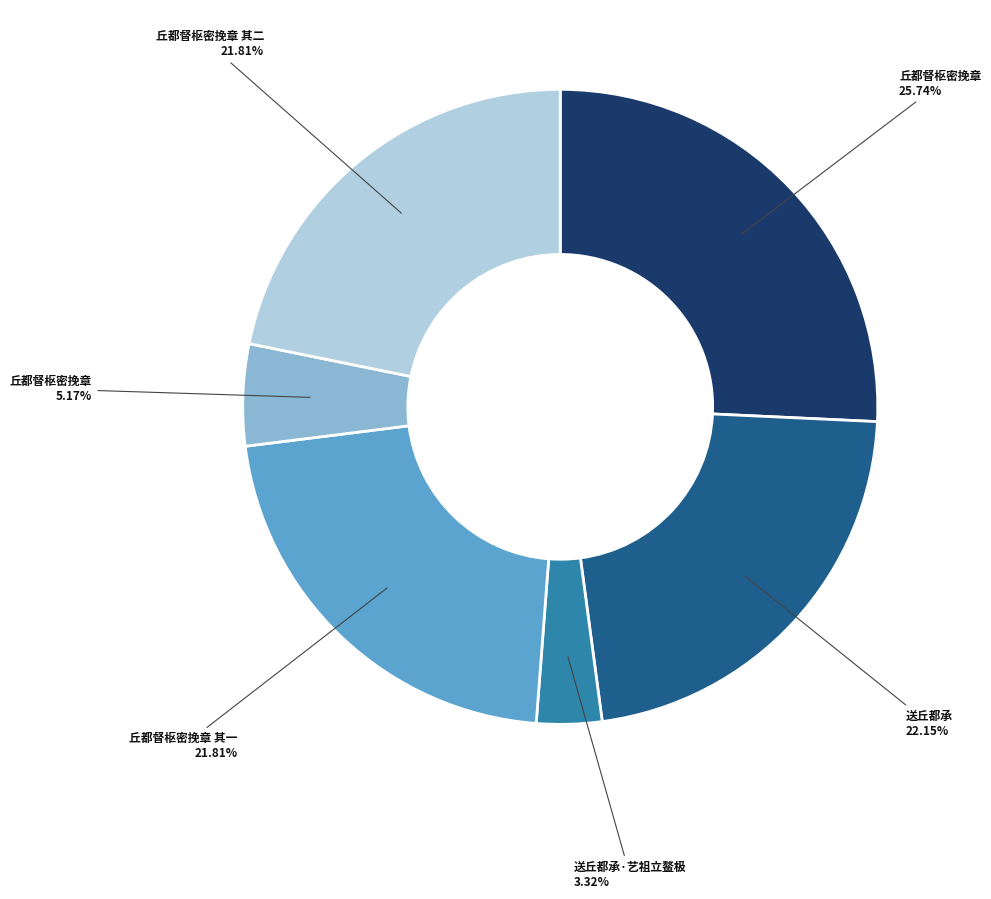

Does any single category account for the majority?

No